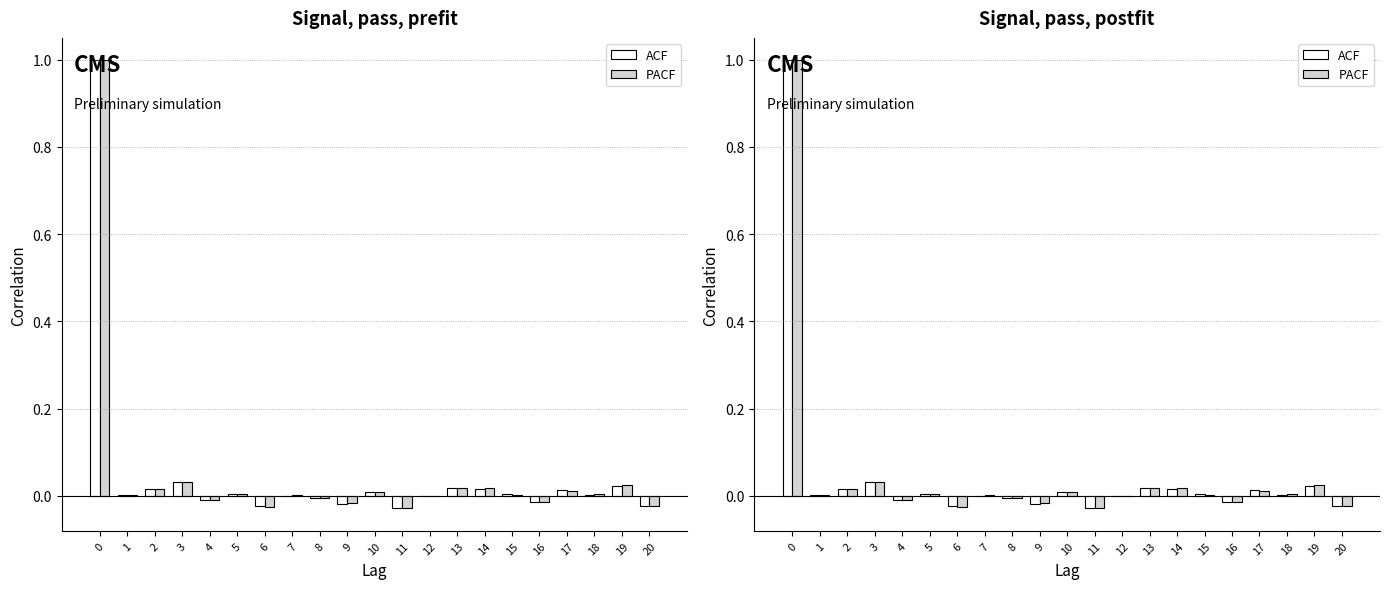

Is it true that PACF equals 0.0 at 7?

False